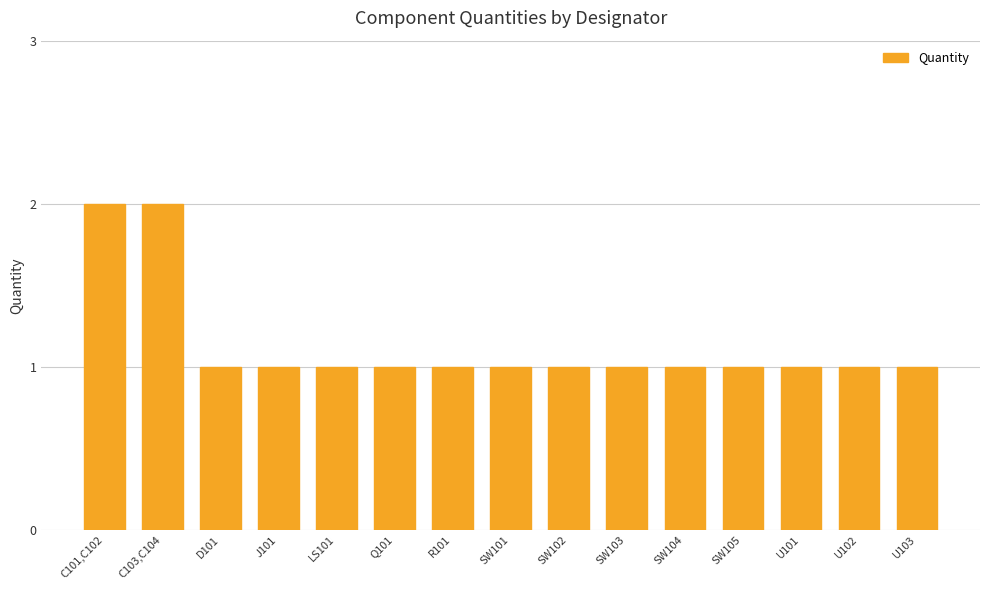

Is it true that the value at SW101 is 1?

True